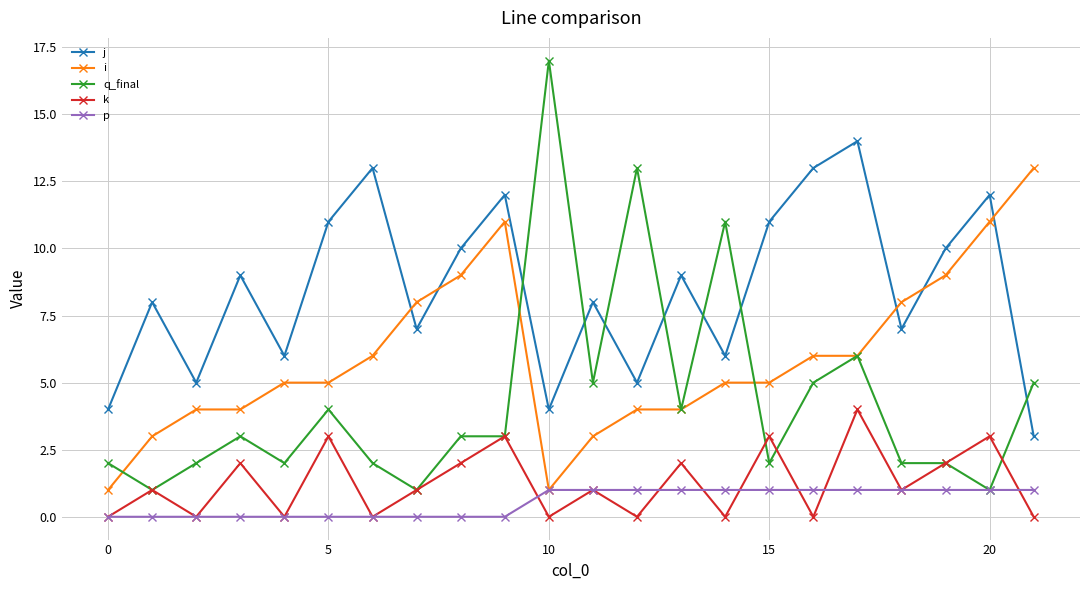

What is the lowest value of the j series?

3